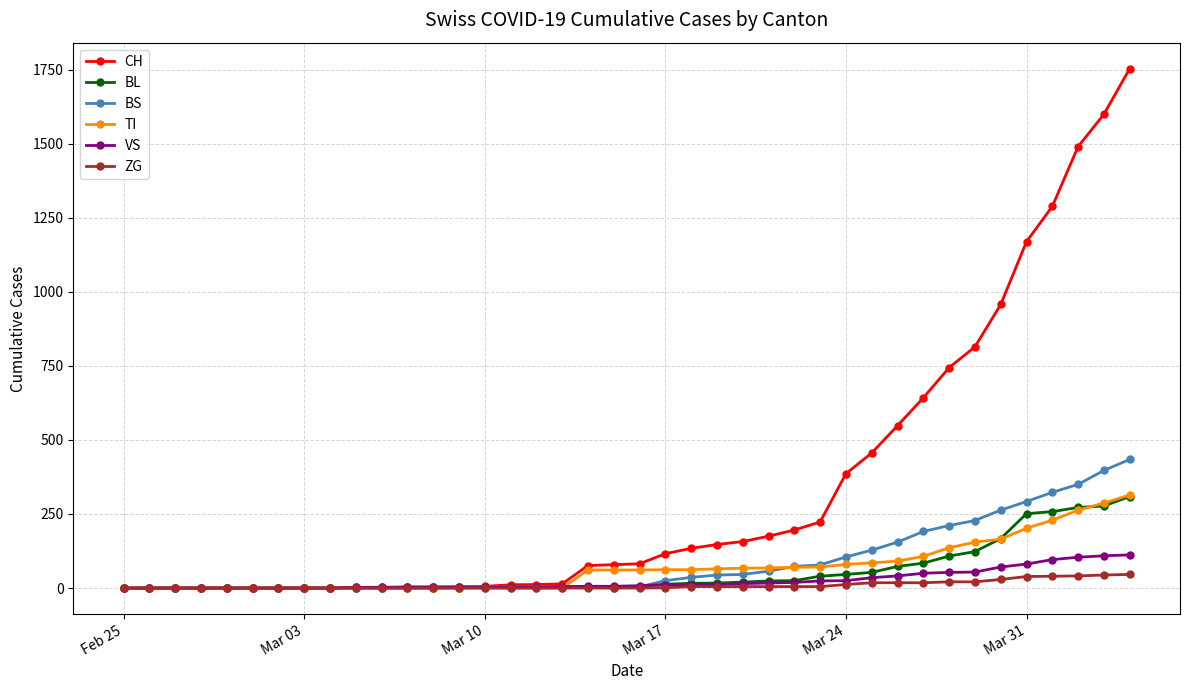

At how many categories does at least one series exceed 1452?

3